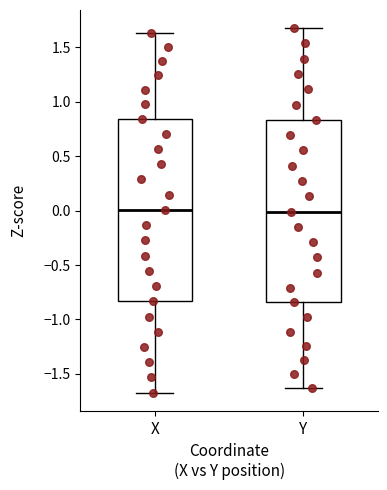

Where does the lower whisker of the box for X end on the y-axis? The values are not printed on the chart, so give them approximately, as read against the axis.

-1.65